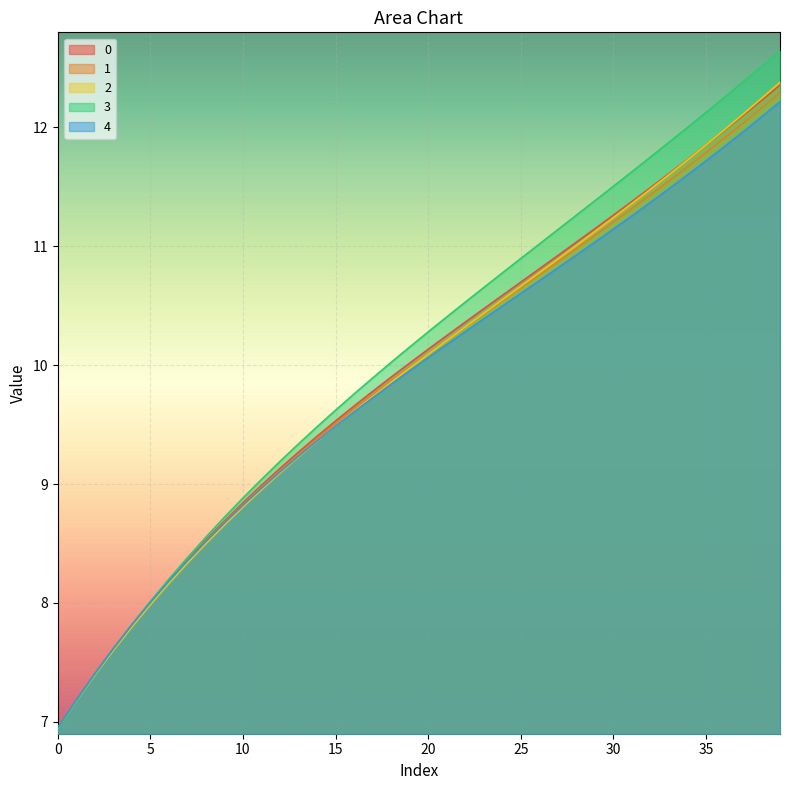

What is the sum of all 1 values?

396.3